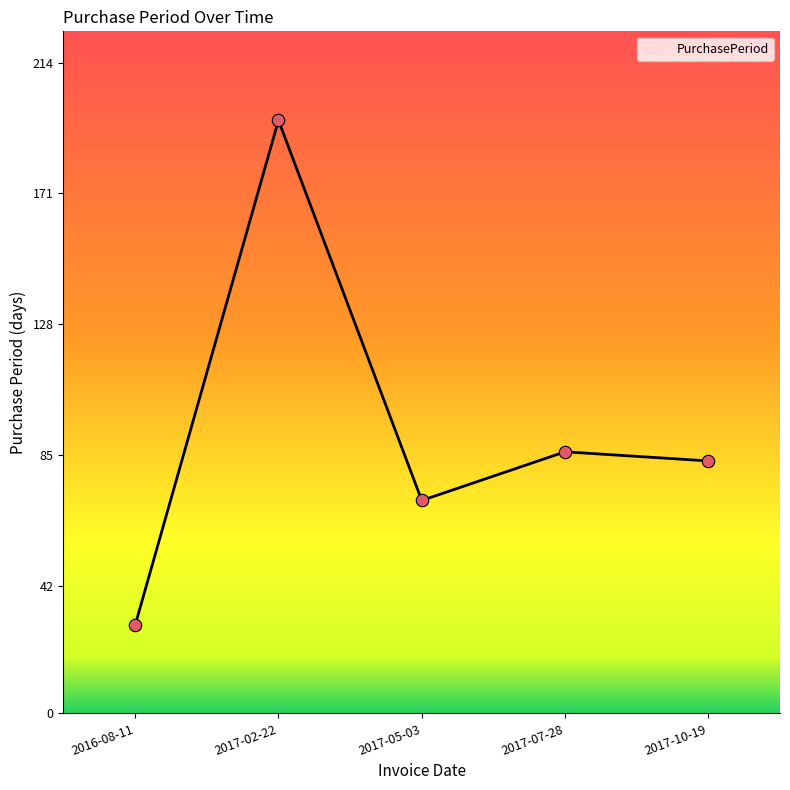

What is the change in value from 2016-08-11 to 2017-05-03?

+41